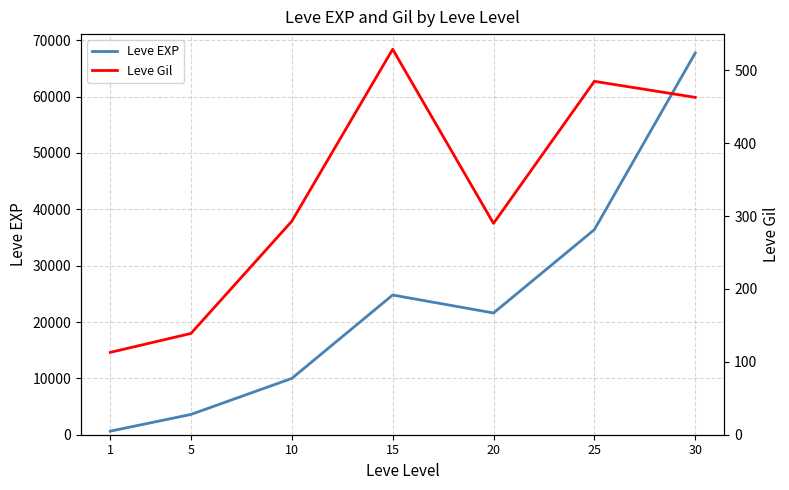

Rank the series by their maximum value, from highest to lowest.

Leve EXP, Leve Gil